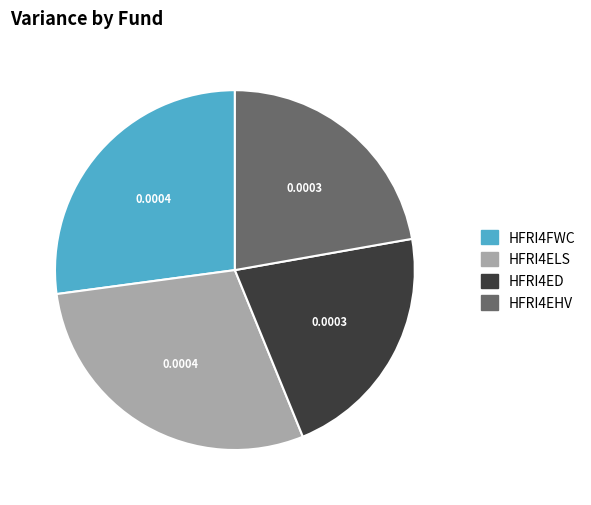

Rank the categories by value from highest to lowest.

HFRI4ELS, HFRI4FWC, HFRI4EHV, HFRI4ED